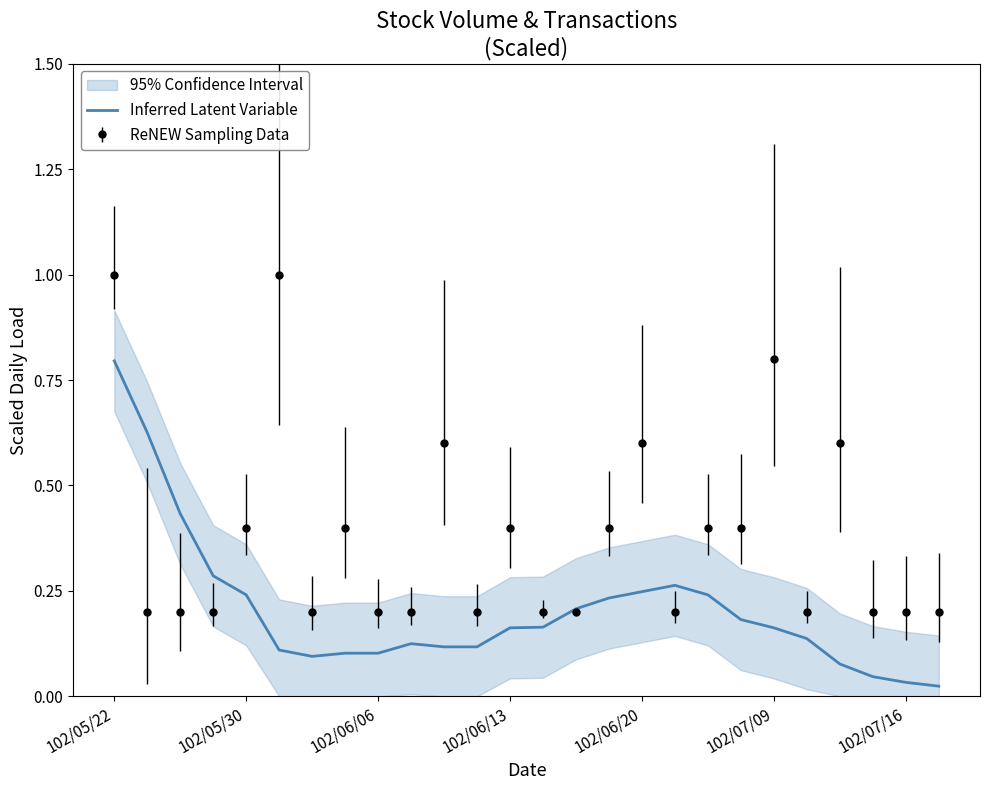

True or false: Inferred Latent Variable has a value of 0.4 at 102/05/30.

False